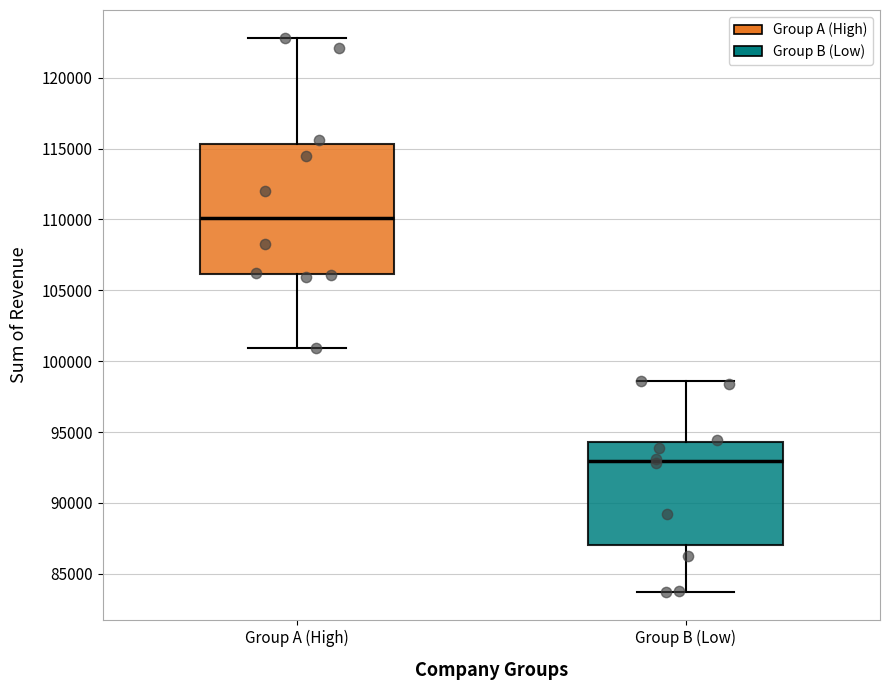

Where does the lower whisker of the box for Group A (High) end on the y-axis? The values are not printed on the chart, so give them approximately, as read against the axis.

101000